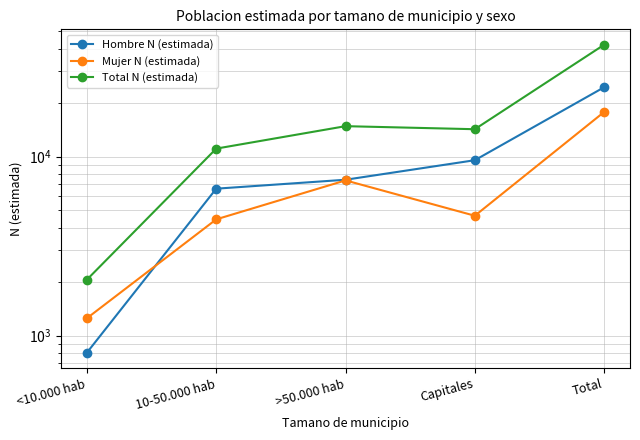

What is the label of the 5th point from the left?

Total